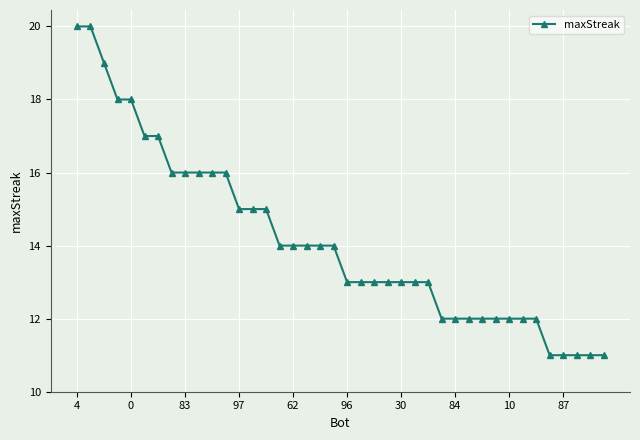

What is the difference between the second highest and second lowest values?

9